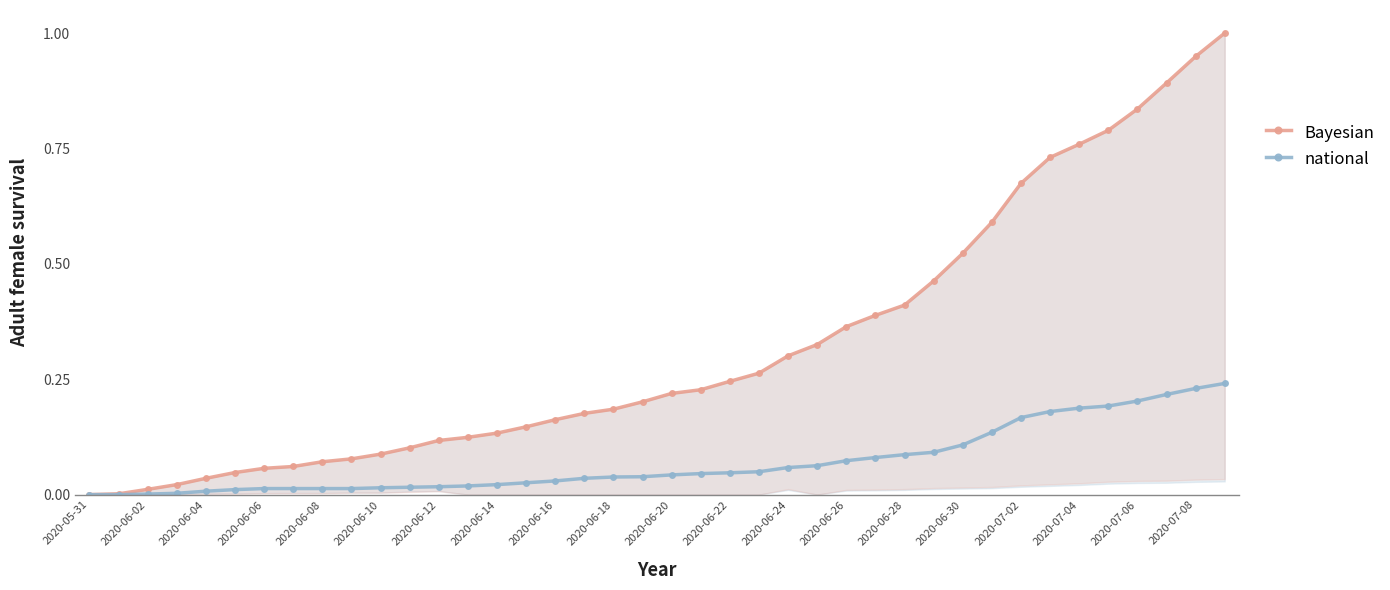

How many positive values does the national series have?

38